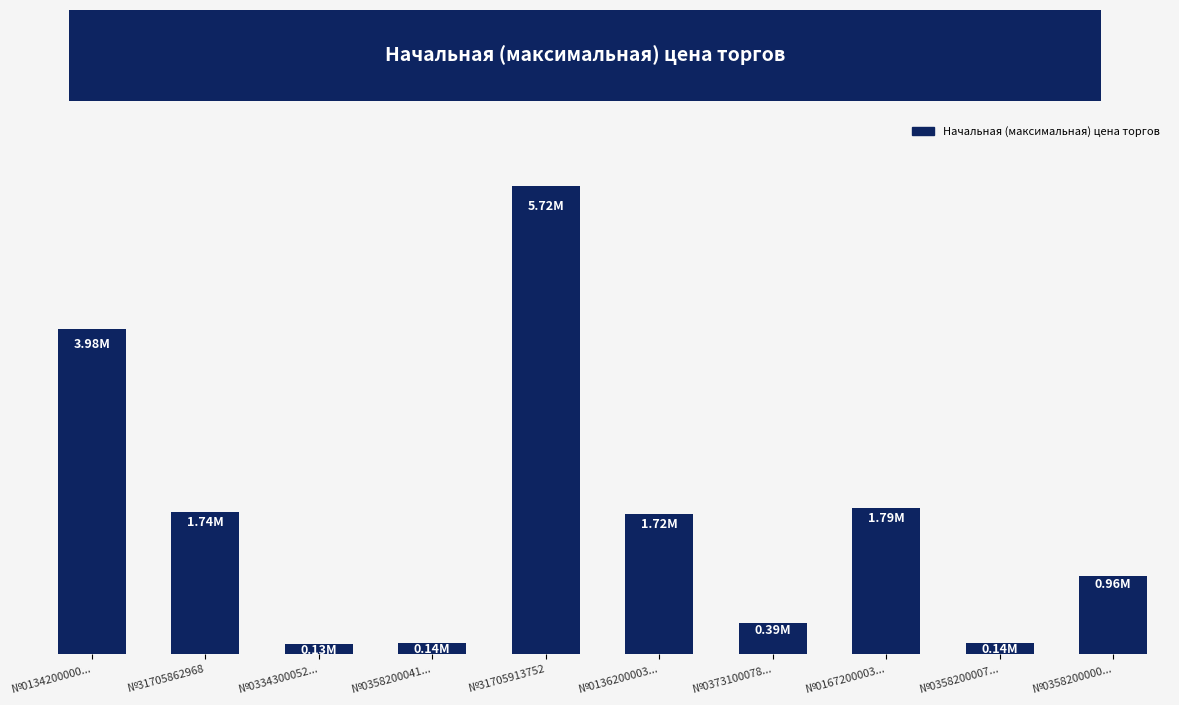

List the labels in order of value, smallest first.

№0334300052..., №0358200007..., №0358200041..., №0373100078..., №0358200000..., №0136200003..., №31705862968, №0167200003..., №0134200000..., №31705913752